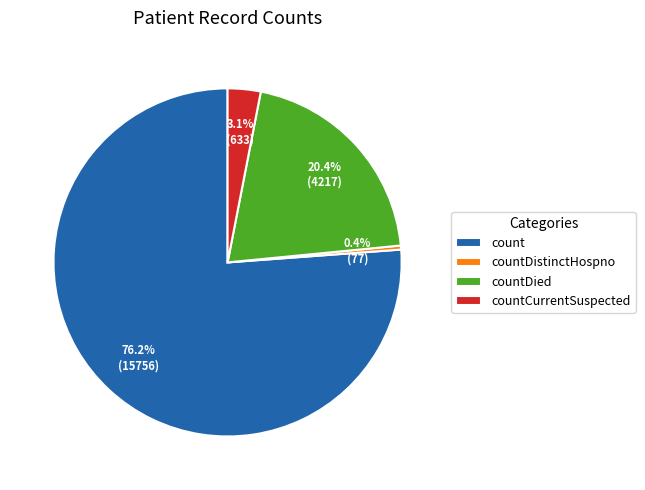

Is countDied the majority of the pie?

No